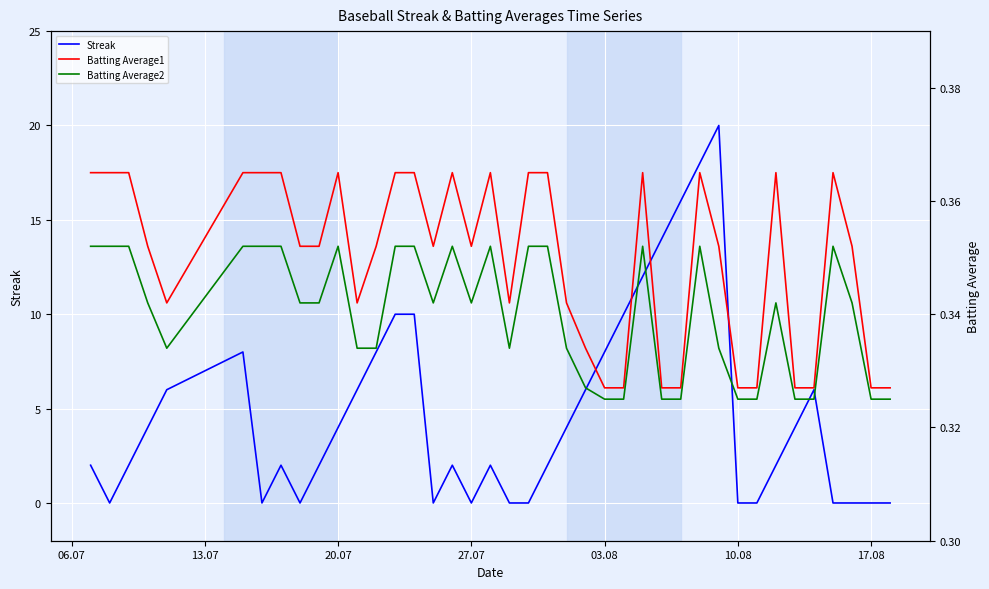

What is the maximum value for Batting Average2?

0.4